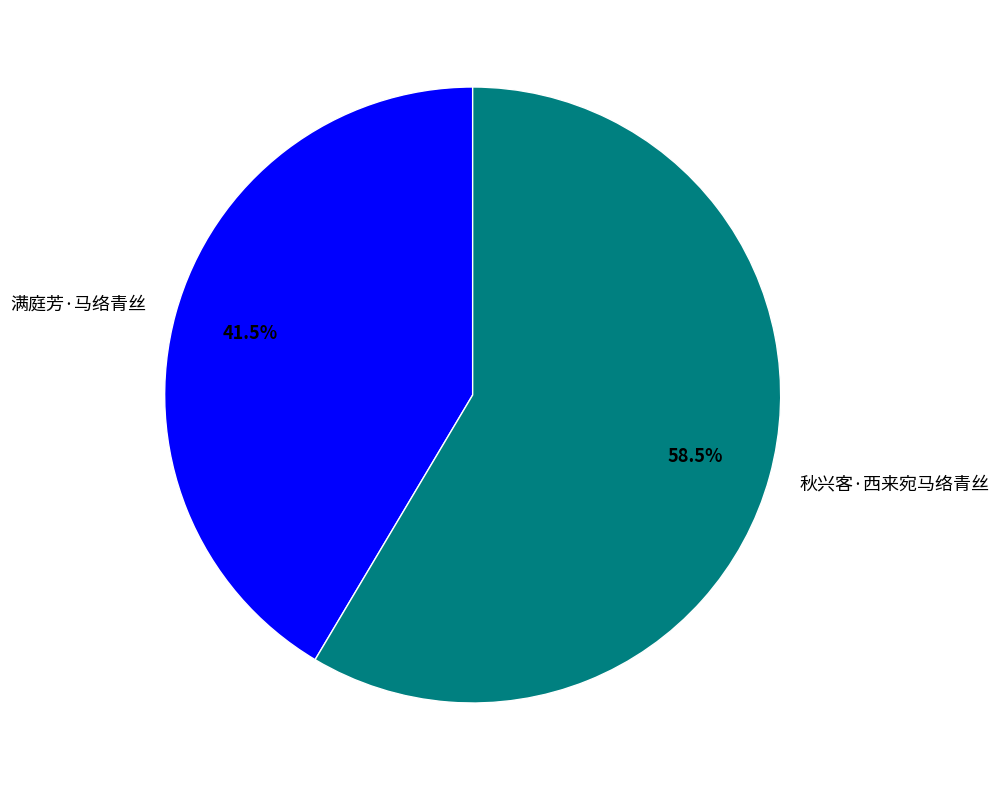

Is it true that 满庭芳·马络青丝 is 35% of the pie?

False